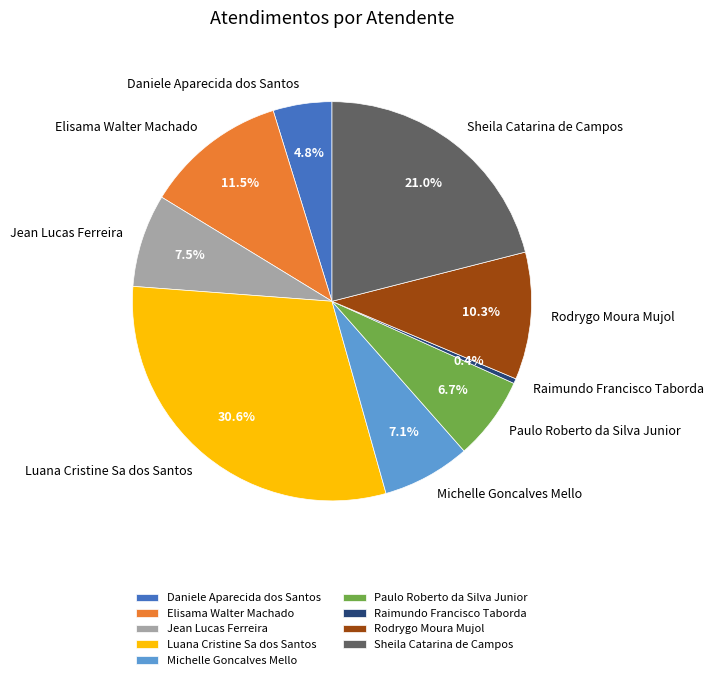

Which slice is the smallest?

Raimundo Francisco Taborda